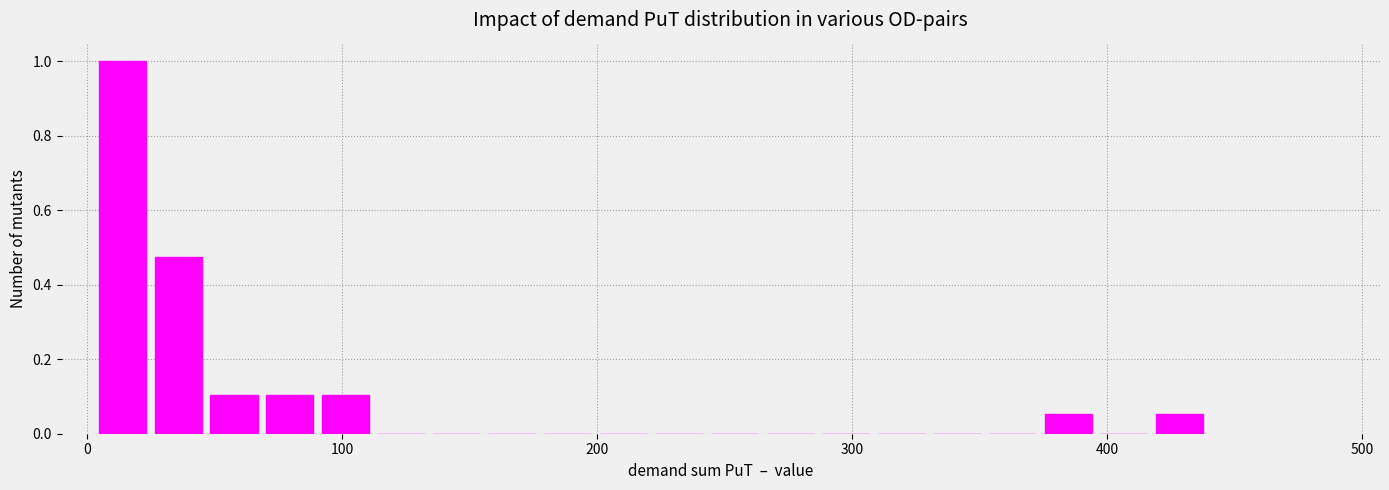

Read against the x-axis, roughly where is the centre of the tallest bar?

10